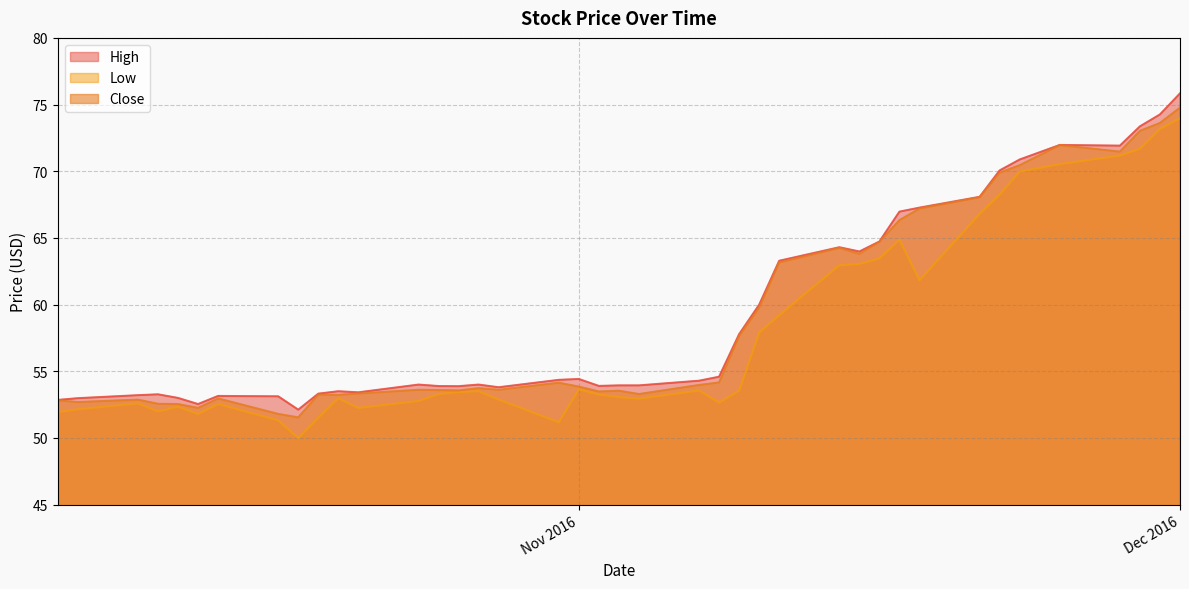

Which category has the highest value in the High series?

Dec 2016